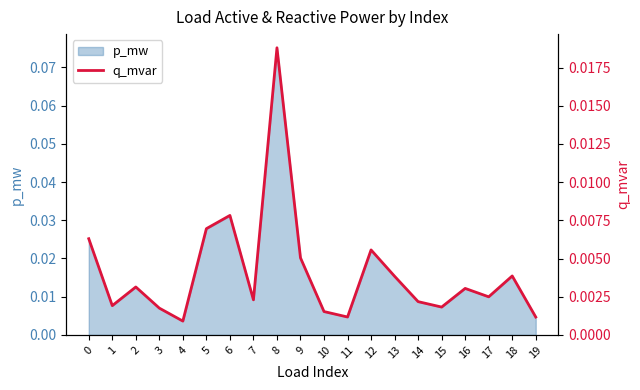

Rank the categories by value from highest to lowest.

8, 6, 5, 0, 12, 9, 18, 13, 2, 16, 17, 7, 14, 1, 15, 3, 10, 11, 19, 4